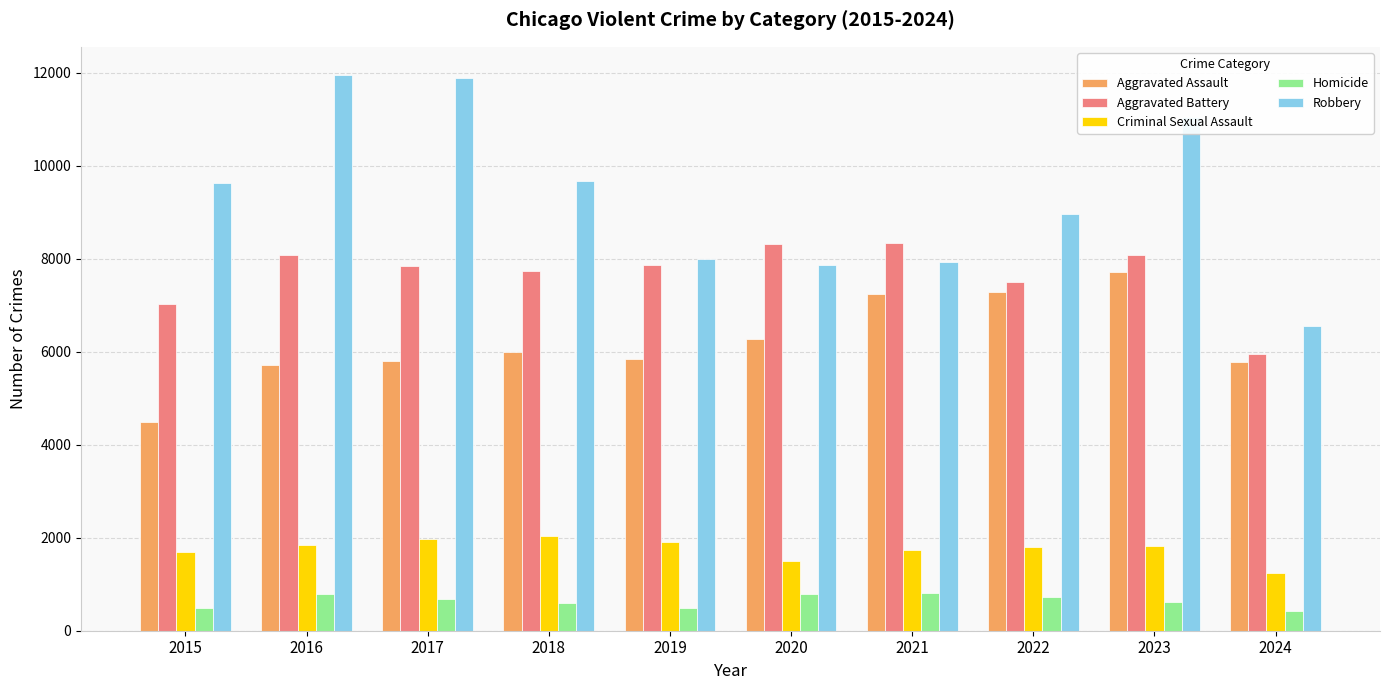

What is the greatest value displayed?

11960